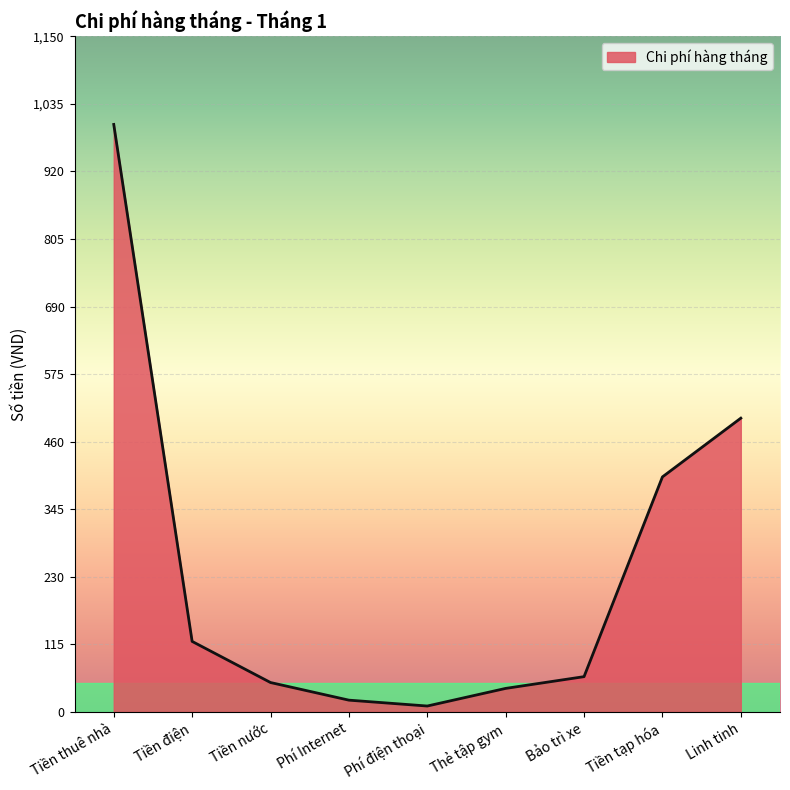

Count the number of data series in this chart.

1